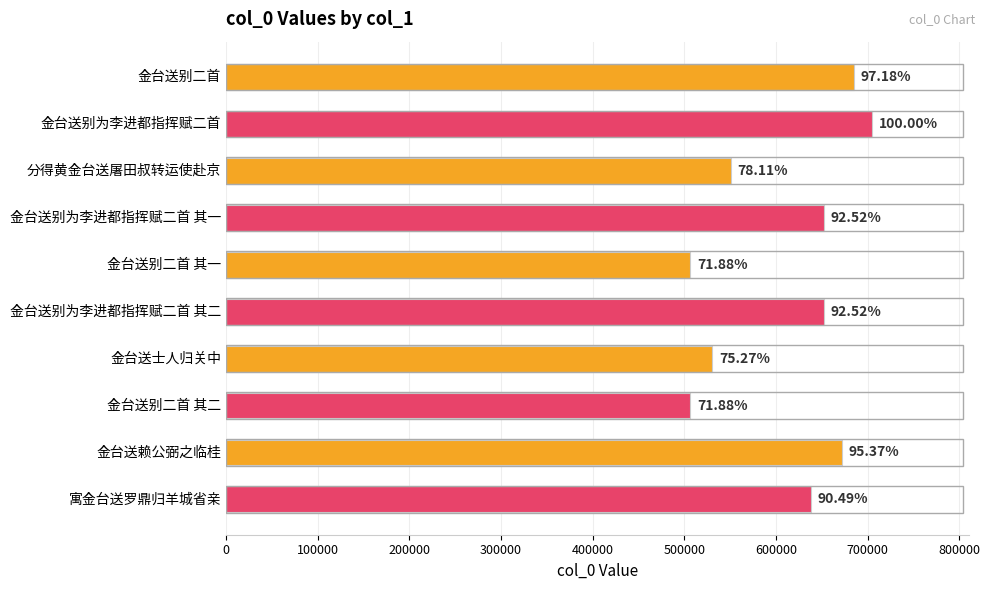

Are the bars horizontal?

Yes